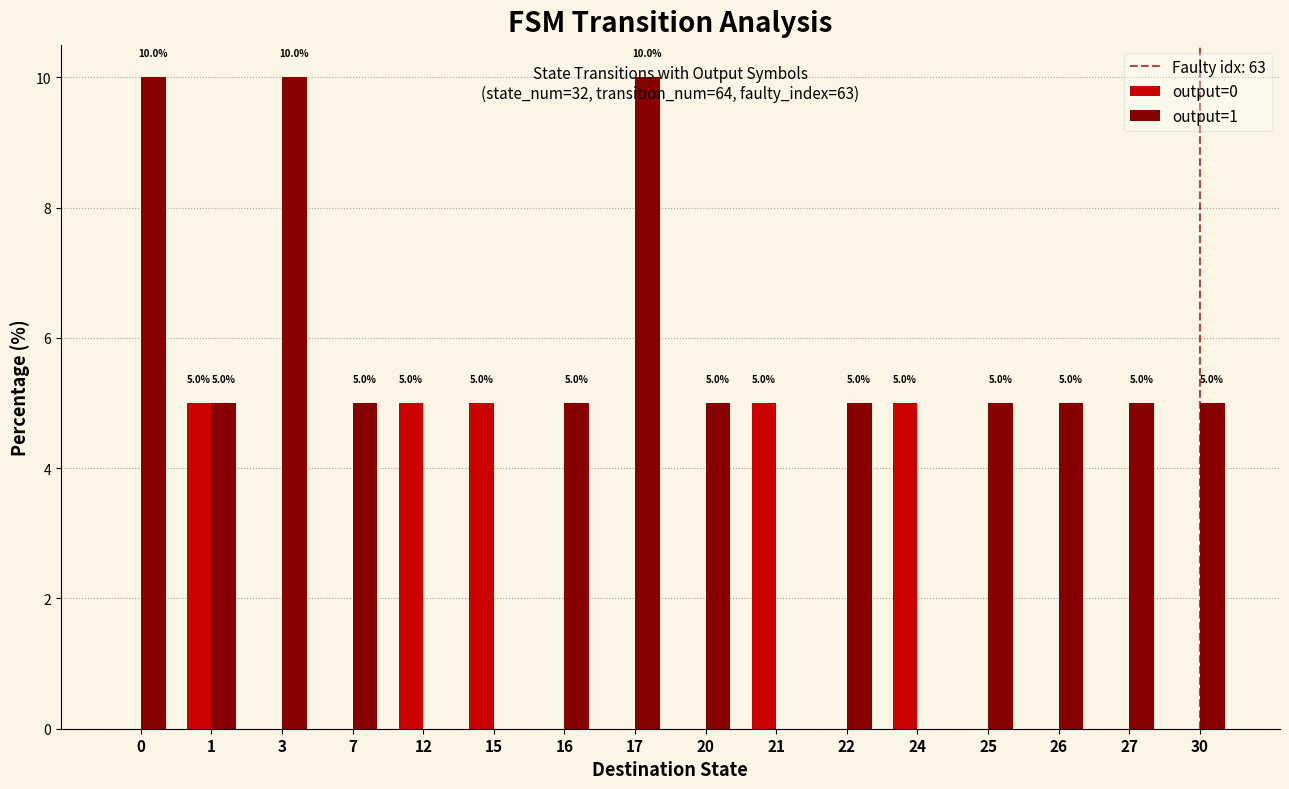

What is the maximum value shown in the chart?

10